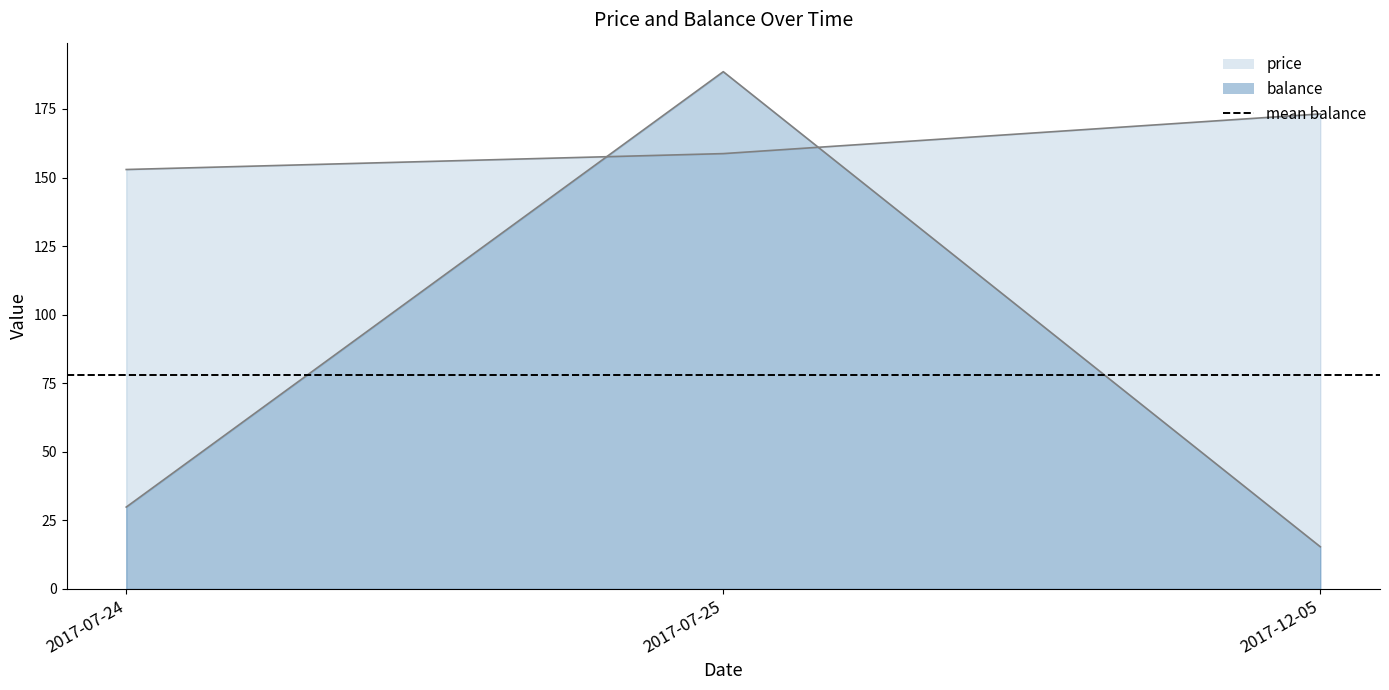

Is the value of price at 2017-12-05 greater than the value of balance at 2017-07-25?

No